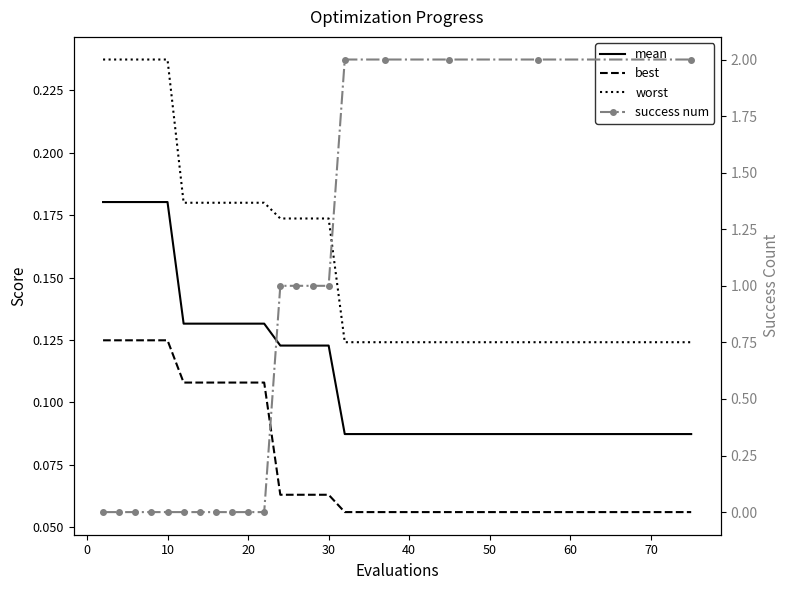

How many times do worst and success num cross each other?

1